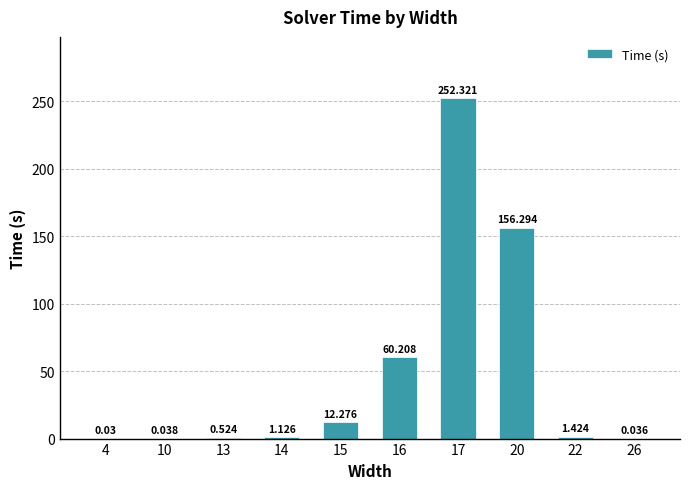

Are the bars horizontal?

No